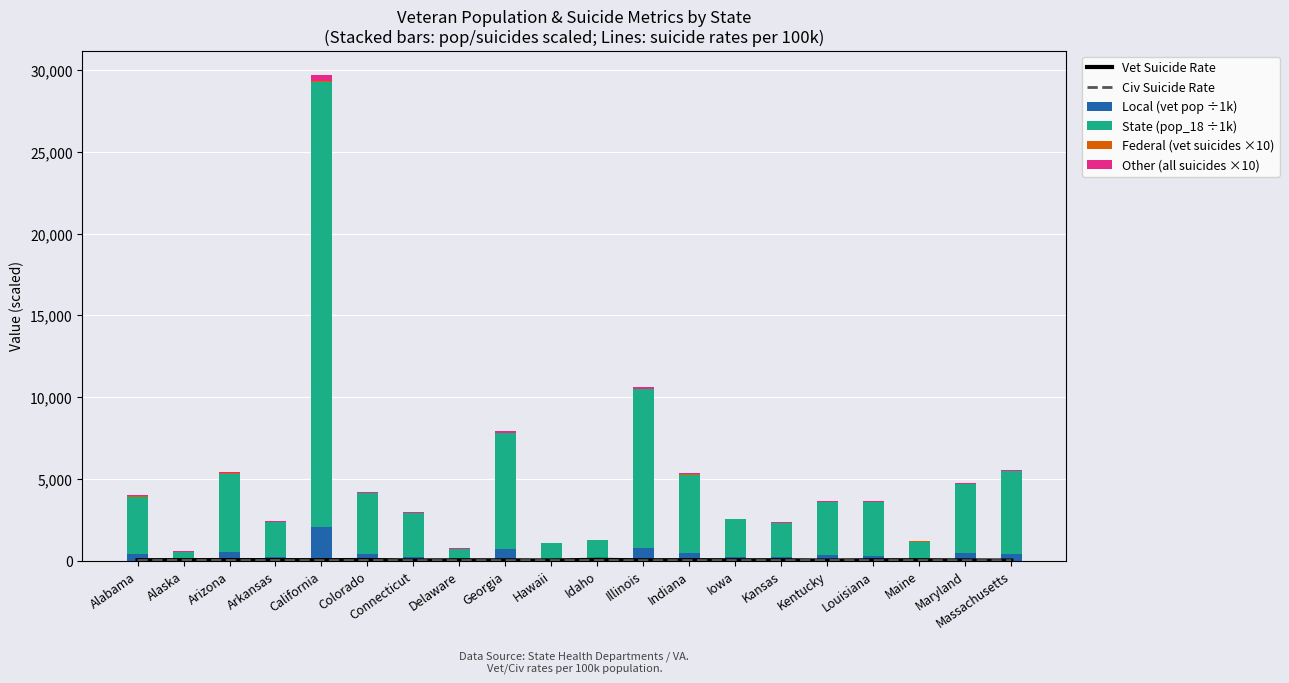

What is the label of the 1st bar from the left?

Alabama